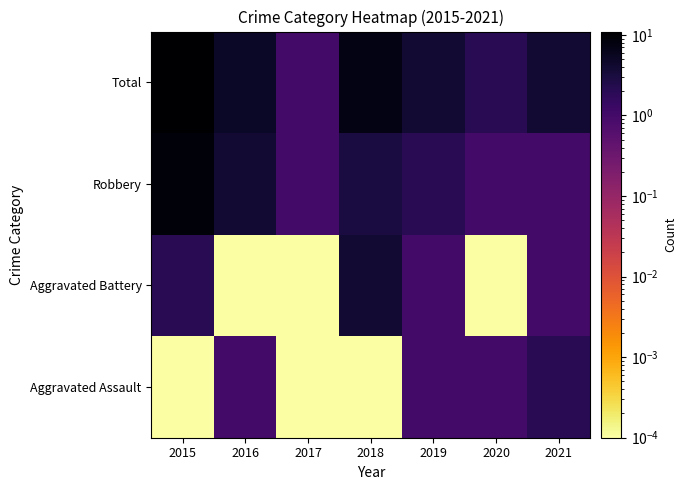

Reading right to left, transcribe all the data shown in this chart.

Aggravated Assault: 2021=2.0	2020=1.0	2019=1.0	2018=0.0	2017=0.0	2016=1.0	2015=0.0
Aggravated Battery: 2021=1.0	2020=0.0	2019=1.0	2018=4.0	2017=0.0	2016=0.0	2015=2.0
Robbery: 2021=1.0	2020=1.0	2019=2.0	2018=3.0	2017=1.0	2016=4.0	2015=9.0
Total: 2021=4.0	2020=2.0	2019=4.0	2018=7.0	2017=1.0	2016=5.0	2015=11.0